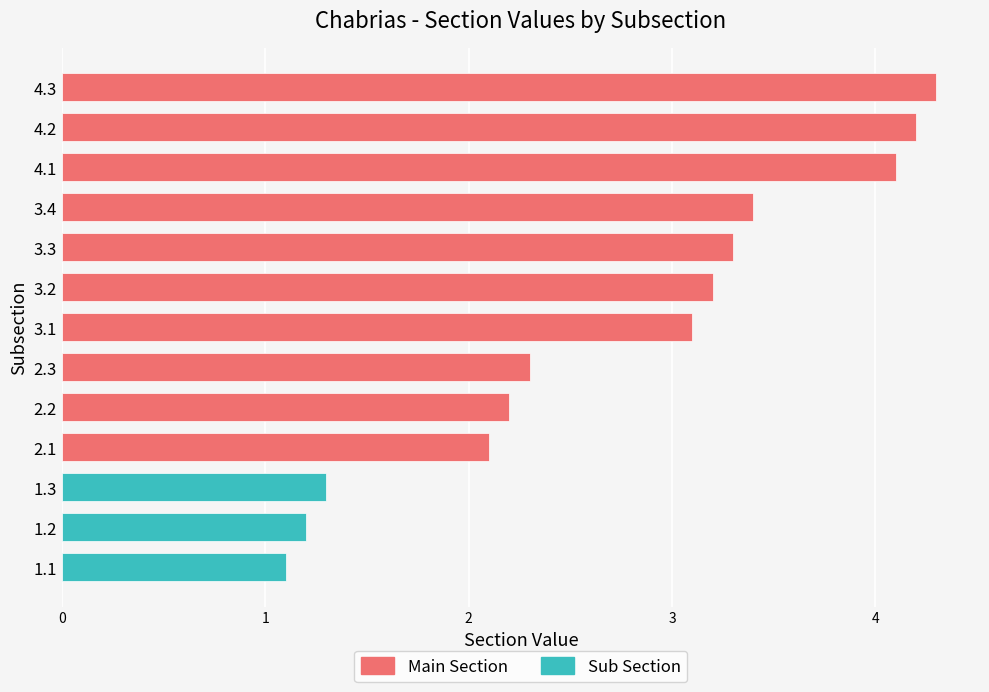

What is the value of the 3rd bar from the left?

1.3